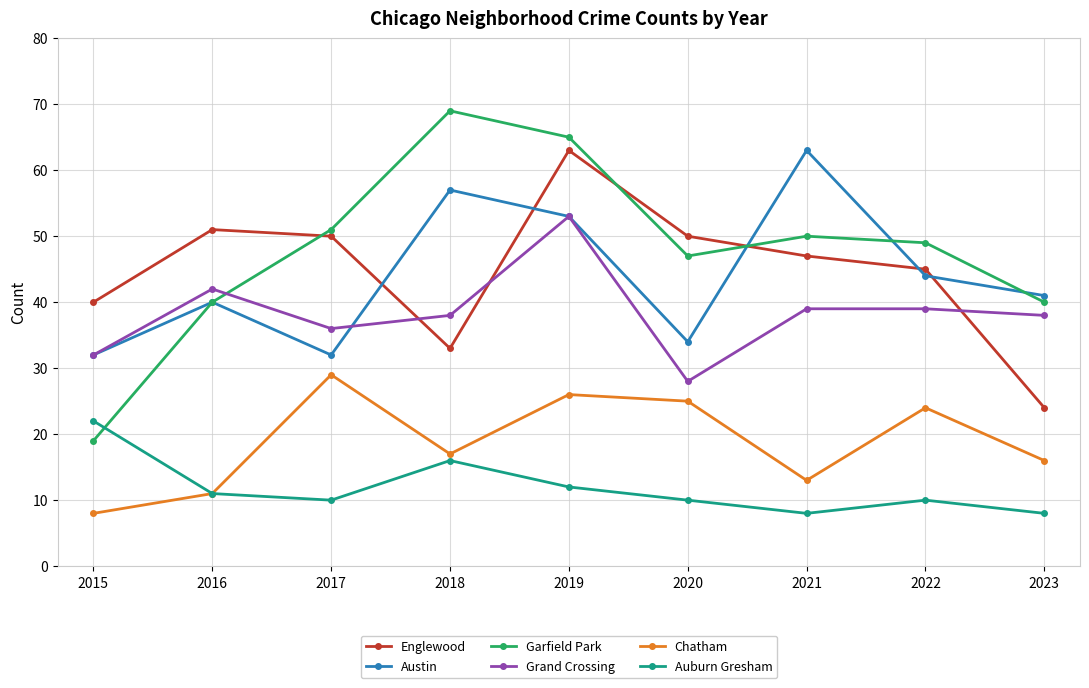

True or false: Auburn Gresham and Austin intersect in this chart.

False